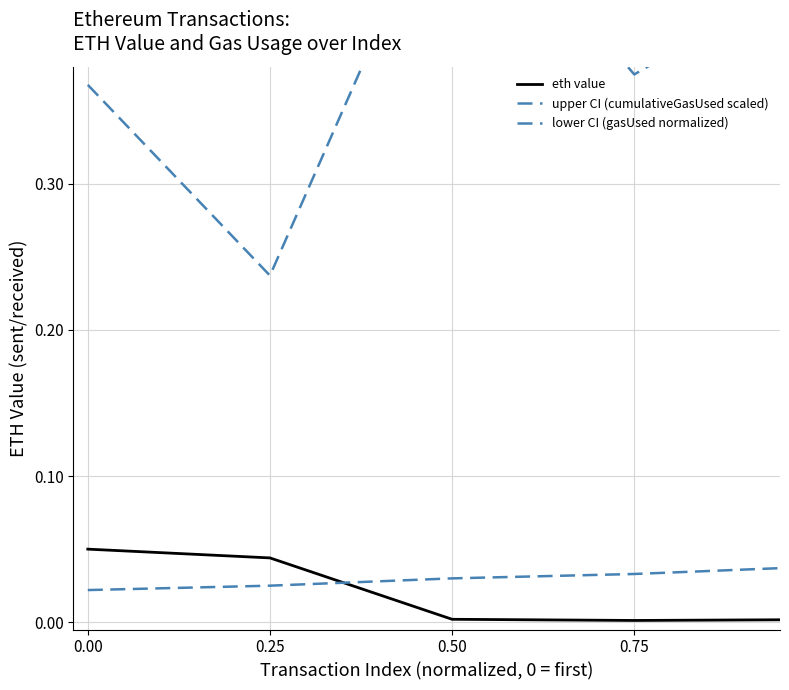

Rank the series by their maximum value, from lowest to highest.

lower CI (gasUsed normalized), eth value, upper CI (cumulativeGasUsed scaled)